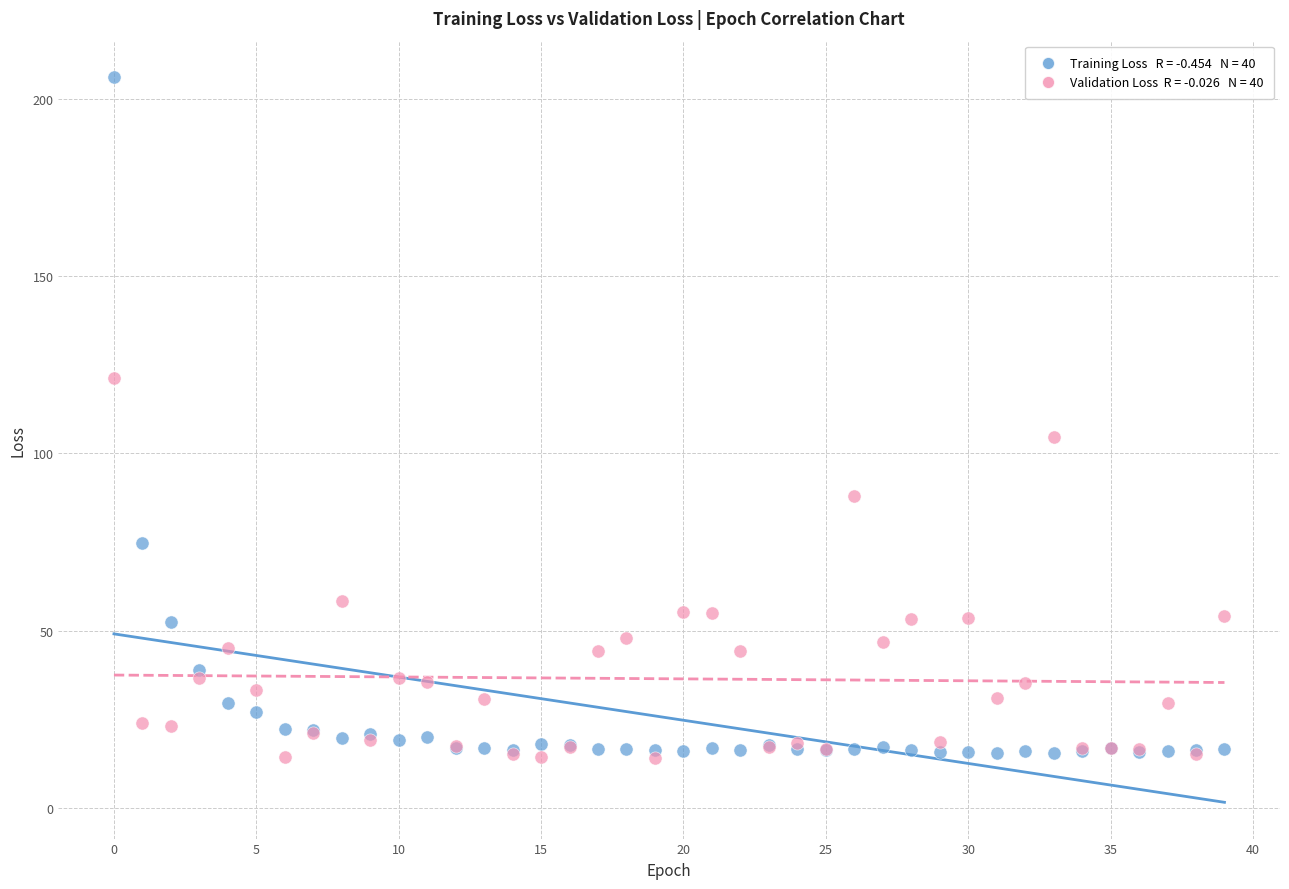

Across all series, what Y value is closest to 110?

104.6